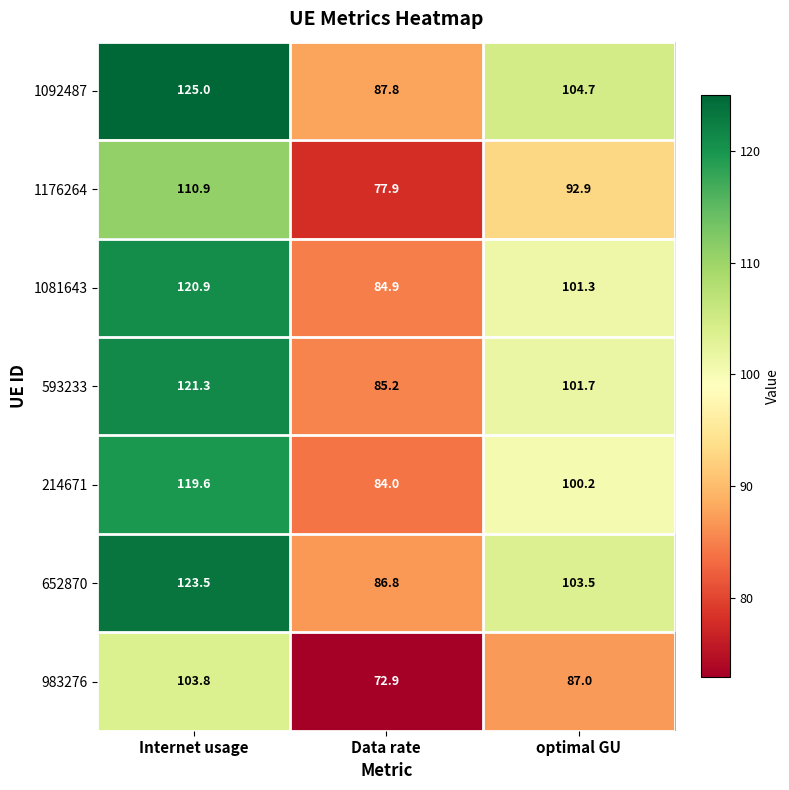

Which series changed the most between Internet usage and optimal GU?

1092487